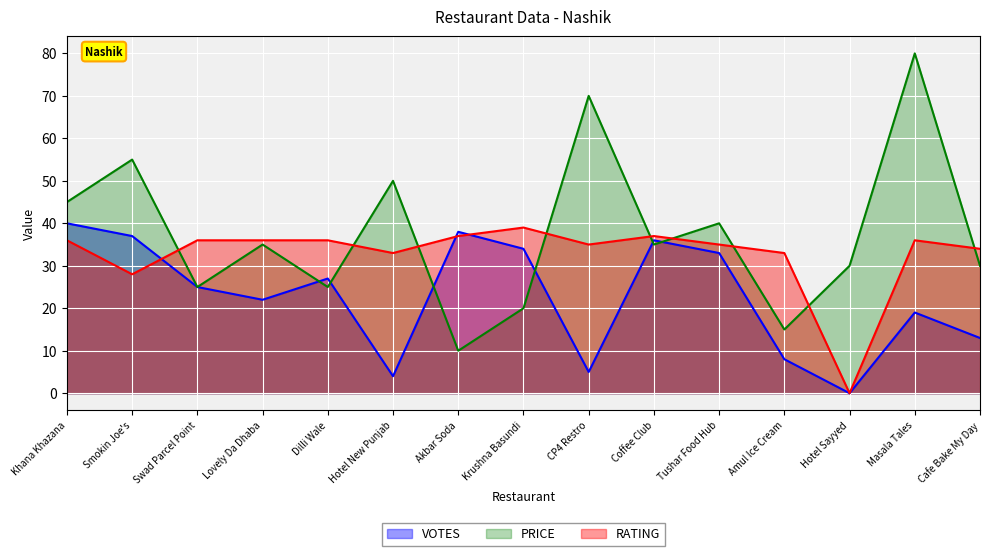

Rank the series at Hotel New Punjab from lowest to highest value.

VOTES, RATING, PRICE